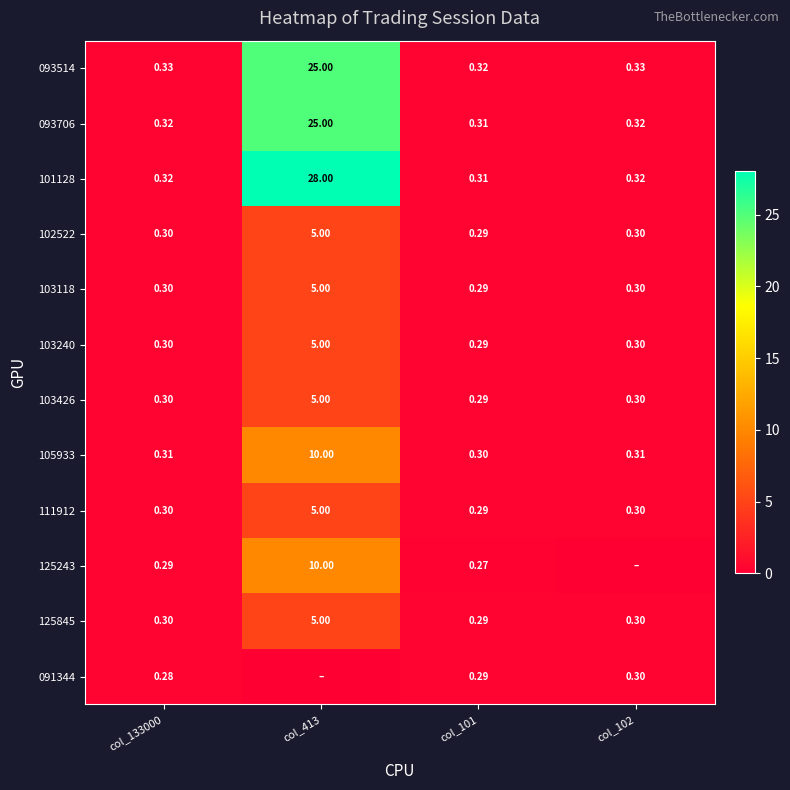

True or false: 103426 has a value of 0.4 at col_102.

False